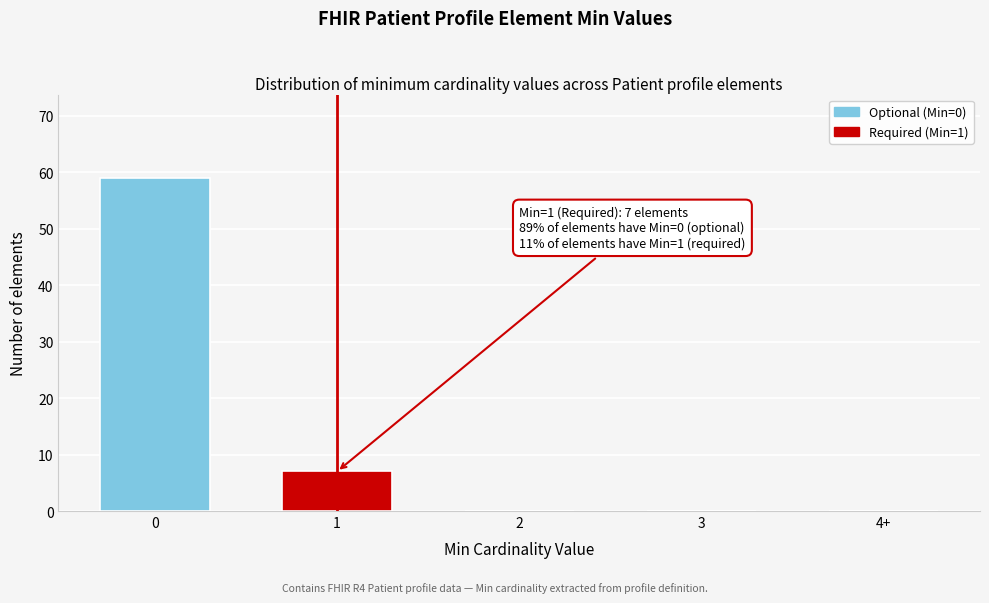

Reading left to right, list all the values displayed in this chart.

0=59	1=7	2=0	3=0	4+=0